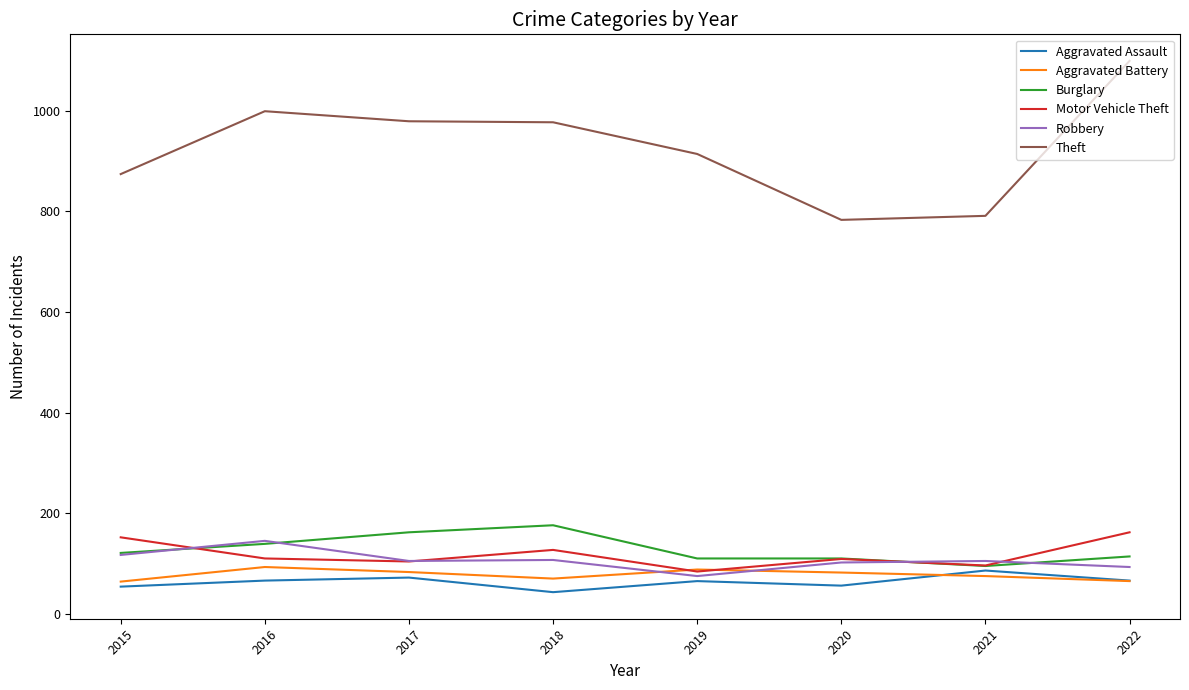

Is the value of Burglary at 2022 greater than the value of Aggravated Battery at 2020?

Yes